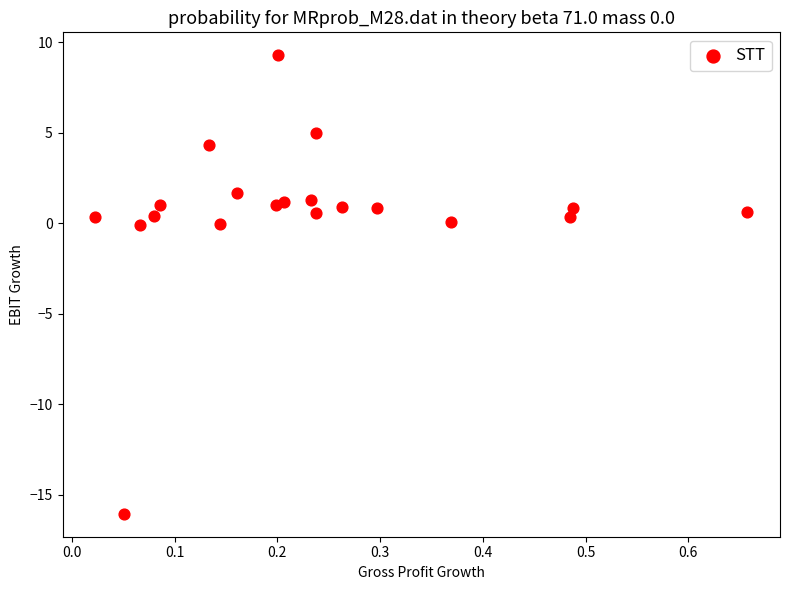

What is the range of X values (max minus min)?

0.6